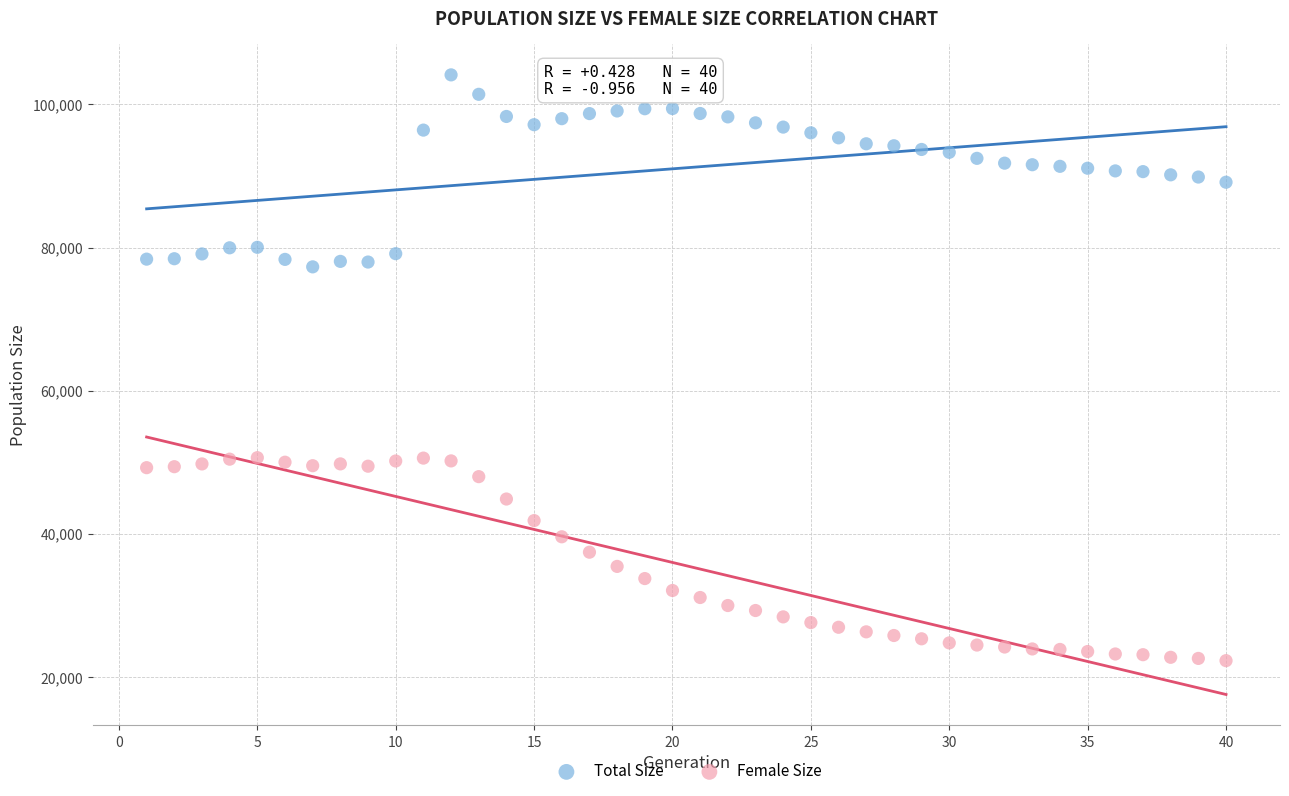

Which series has the largest Y range (max minus min)?

Female Size